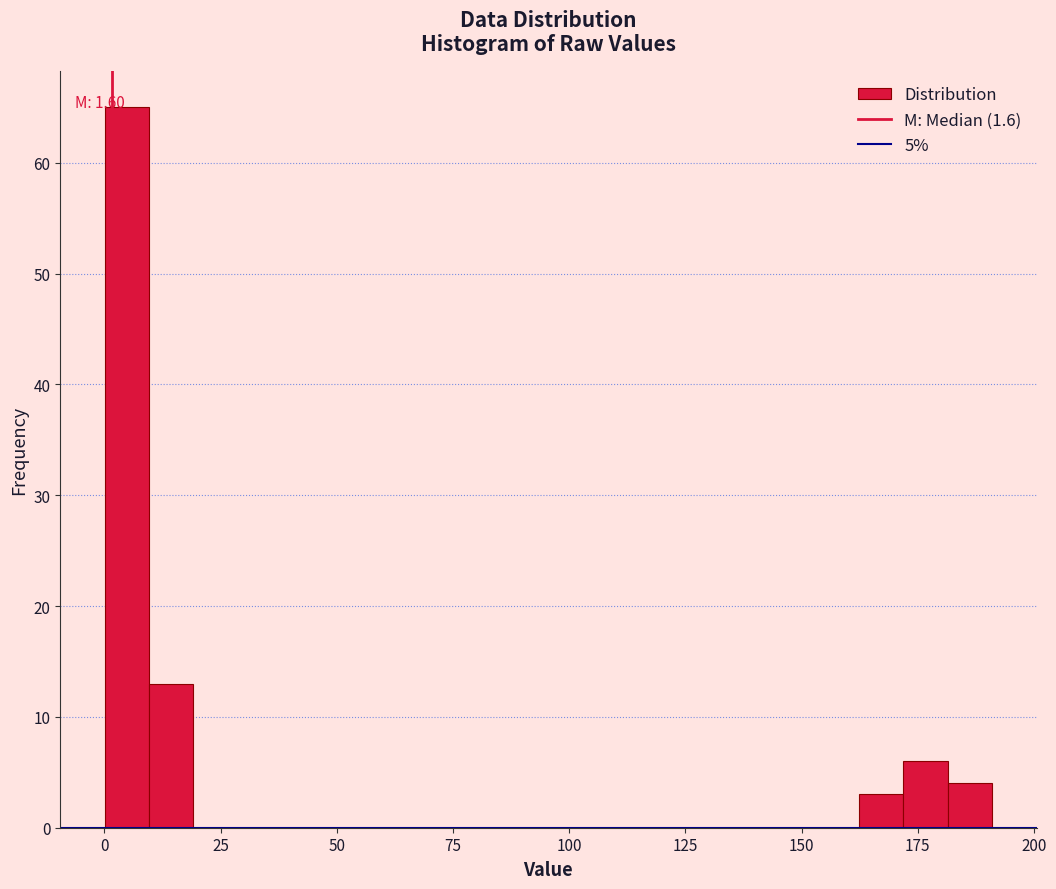

Read against the x-axis, roughly where is the centre of the tallest bar?

5